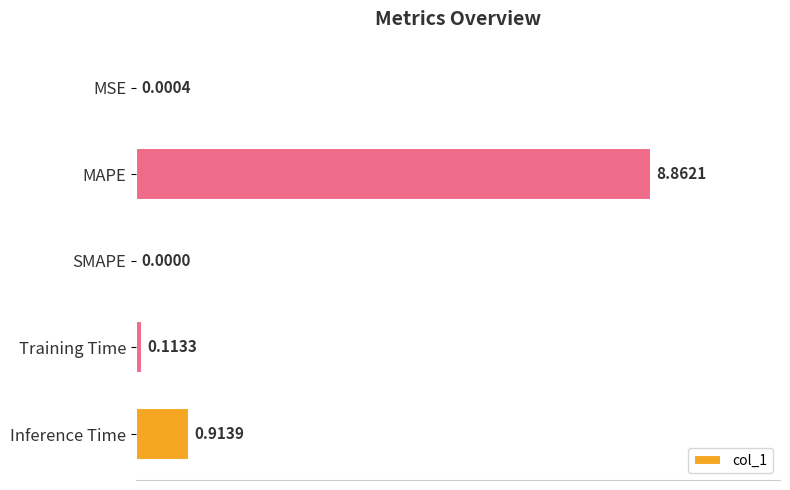

Which category has the highest value across all series?

MAPE